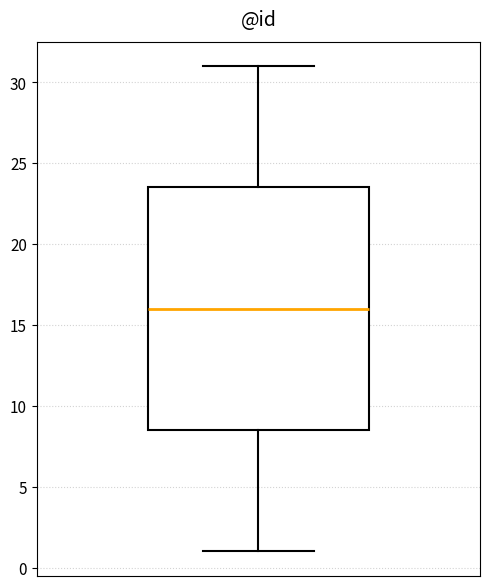

Where is the lower edge of the box on the y-axis? The values are not printed on the chart, so give them approximately, as read against the axis.

8.5